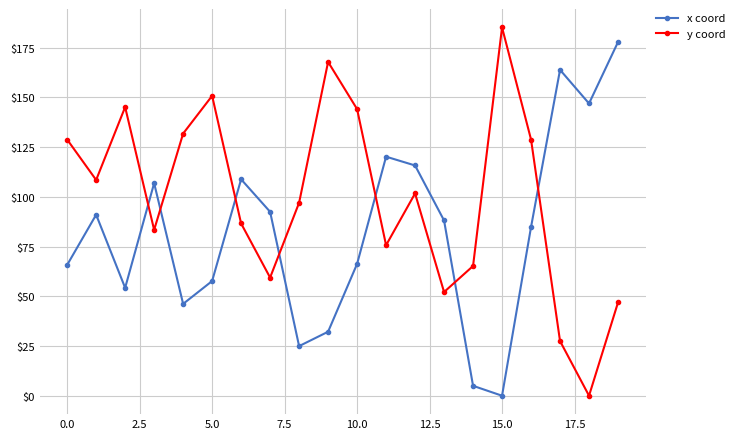

What is the value of the x coord point at the 4th from the left?

106.8